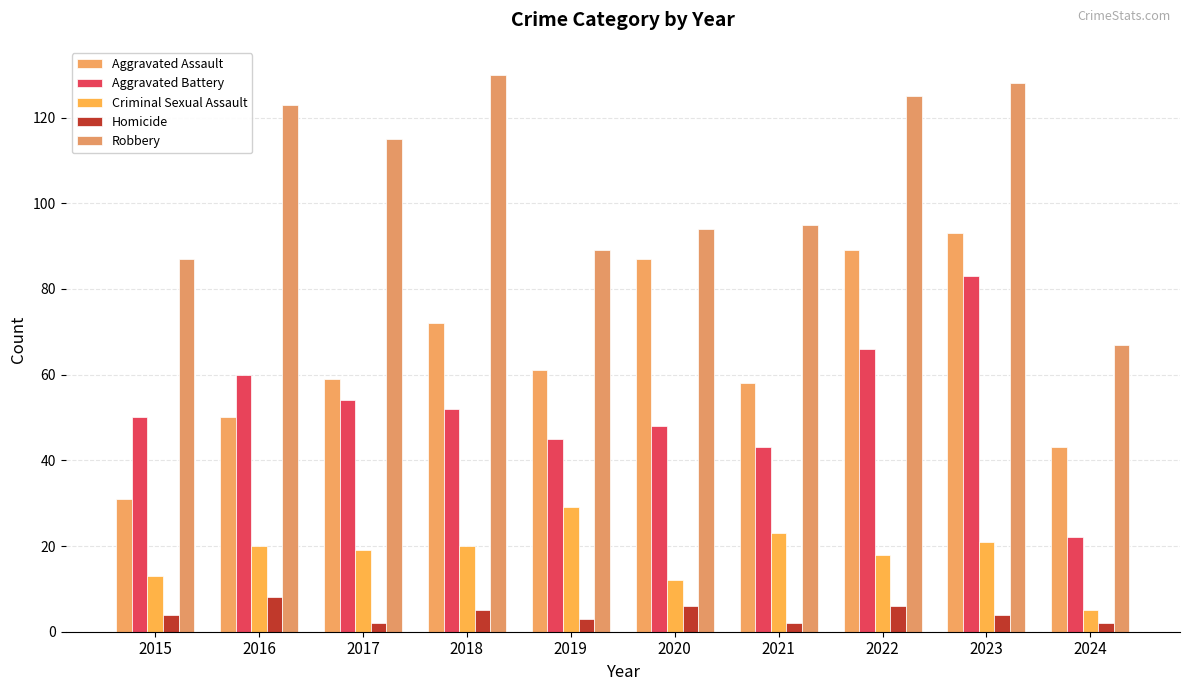

The value of Robbery at 2019 is 52. True or false?

False